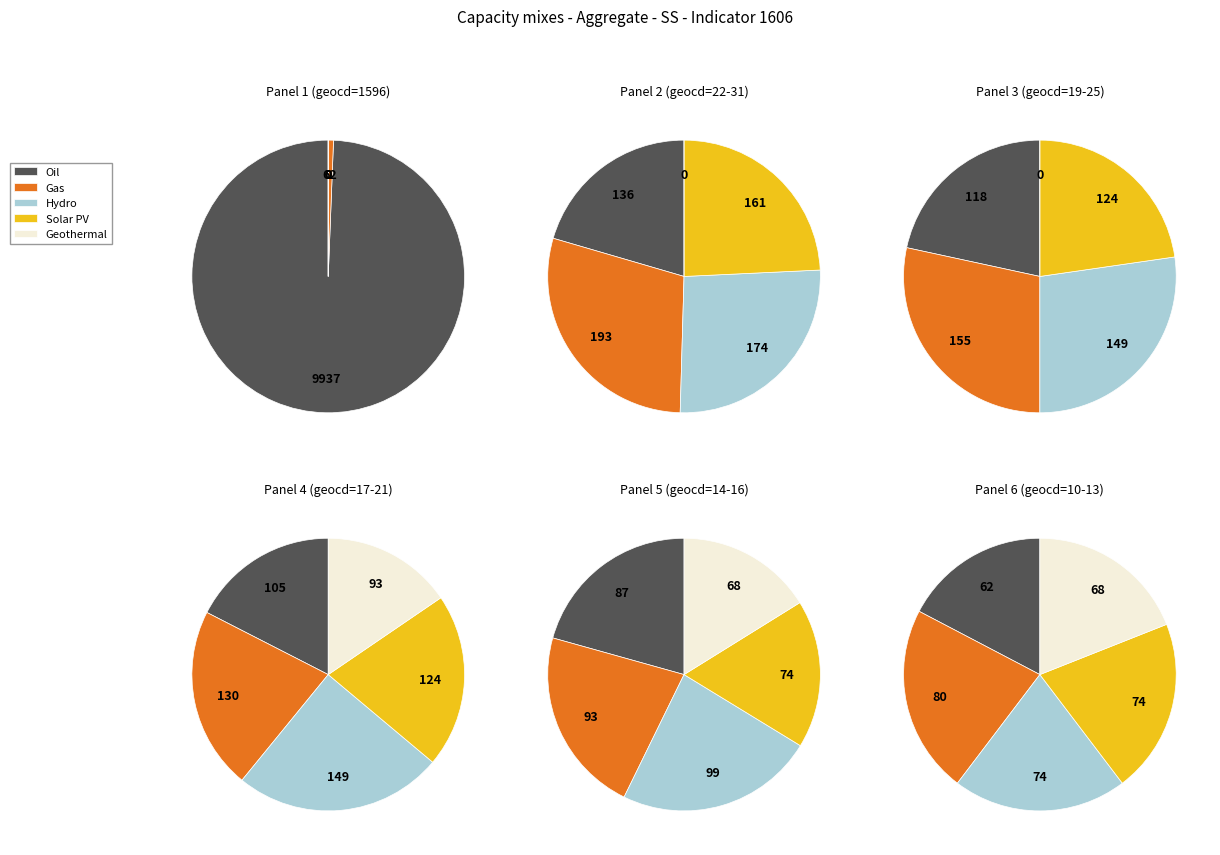

Combined, do geocd=25 and geocd=26 account for over 50%?

No